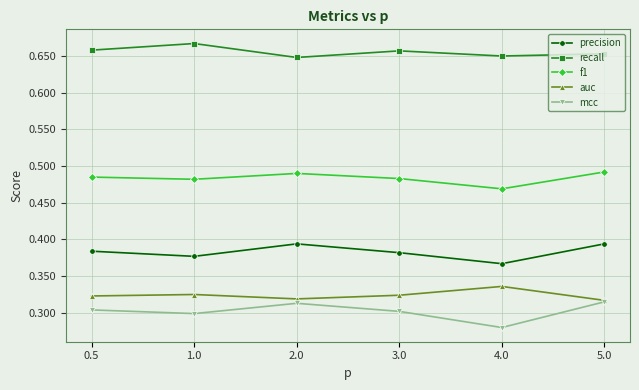

How many interior local peaks does the precision series have?

1